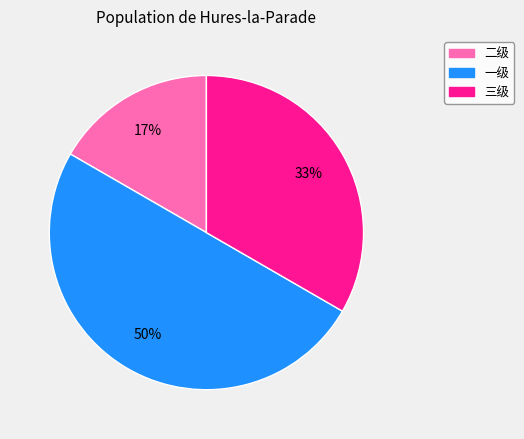

Count the number of slices in the pie.

3